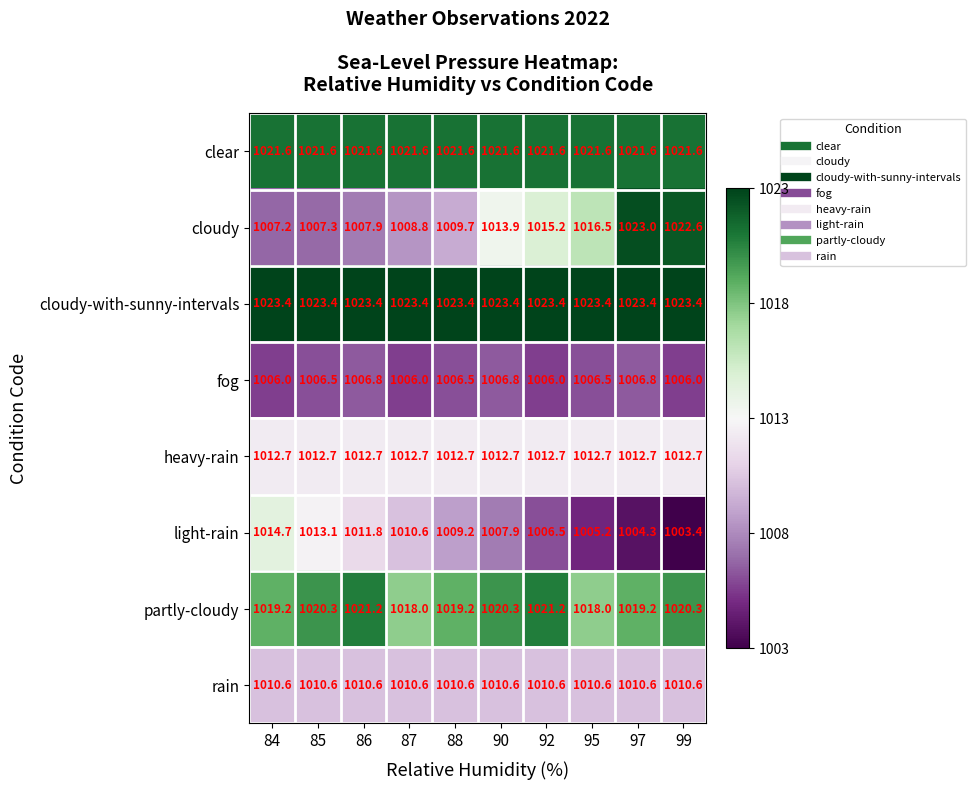

The partly-cloudy series shows 1737.3 at 85. True or false?

False